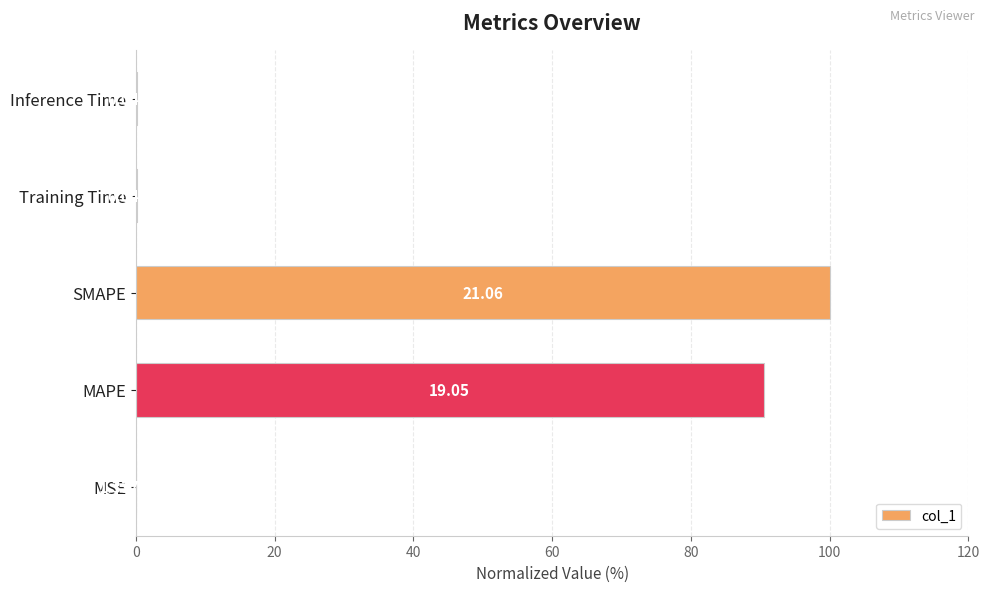

What is the change in value from MAPE to SMAPE?

+9.5